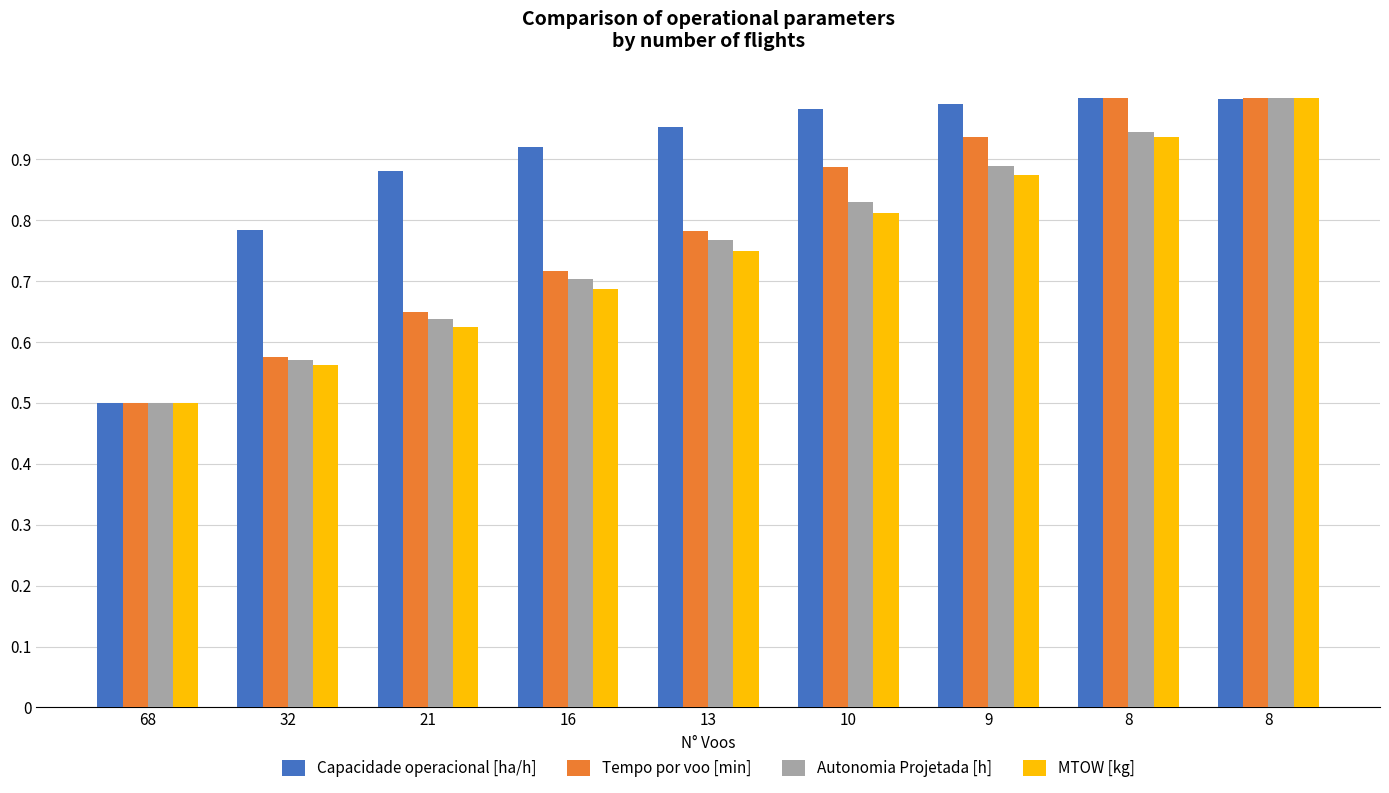

What are all the series names shown in the legend?

Capacidade operacional [ha/h], Tempo por voo [min], Autonomia Projetada [h], MTOW [kg]